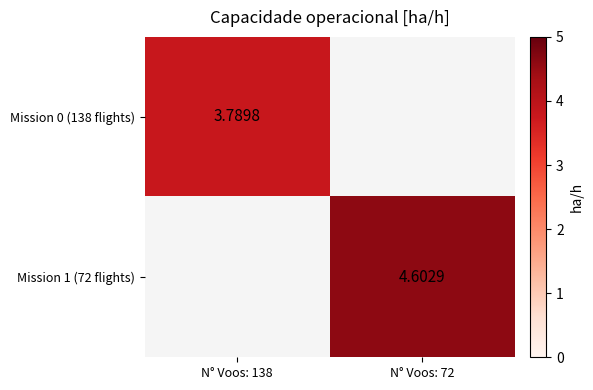

Is the value of Mission 0 (138 flights) at N° Voos: 138 greater than the value of Mission 1 (72 flights) at N° Voos: 72?

No